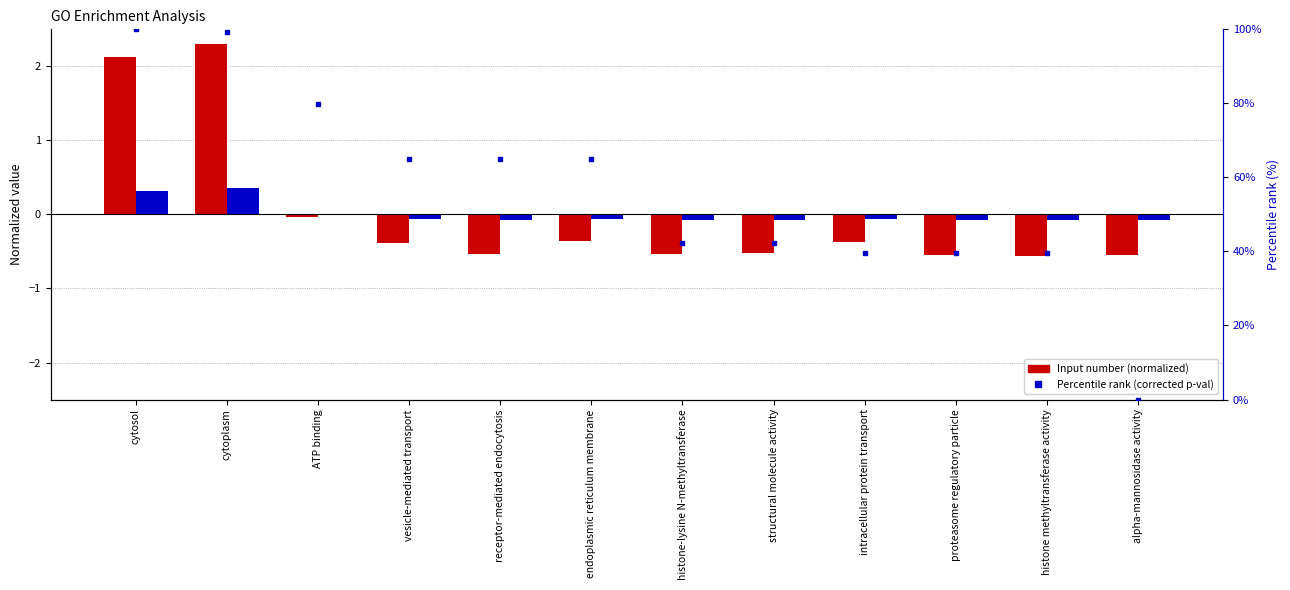

The value of Percentile rank (corrected p-val) at histone methyltransferase activity is 39.7. True or false?

True